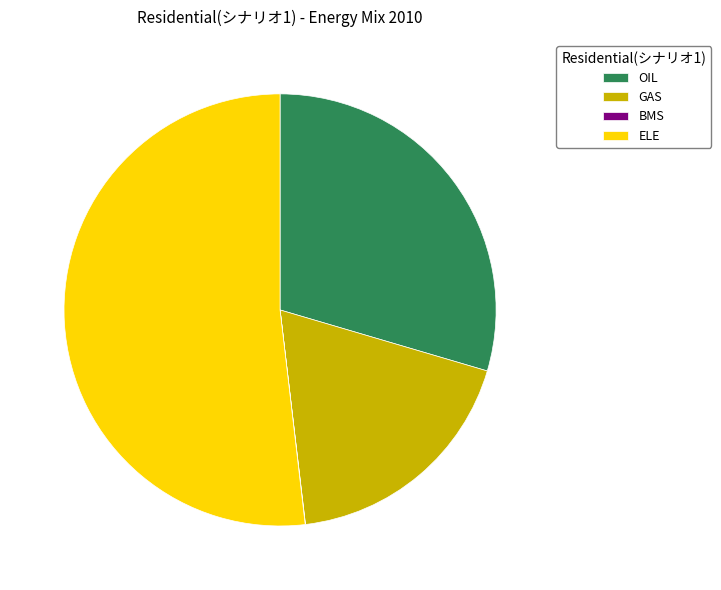

Is there any slice that represents more than half of the pie?

Yes